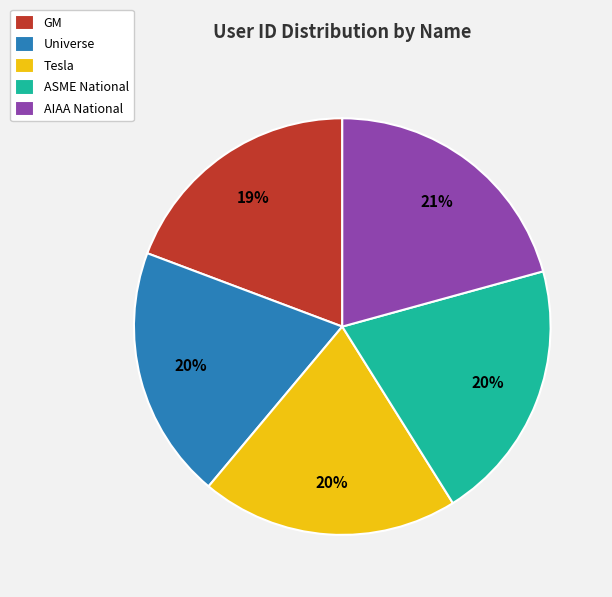

Does any single category account for the majority?

No